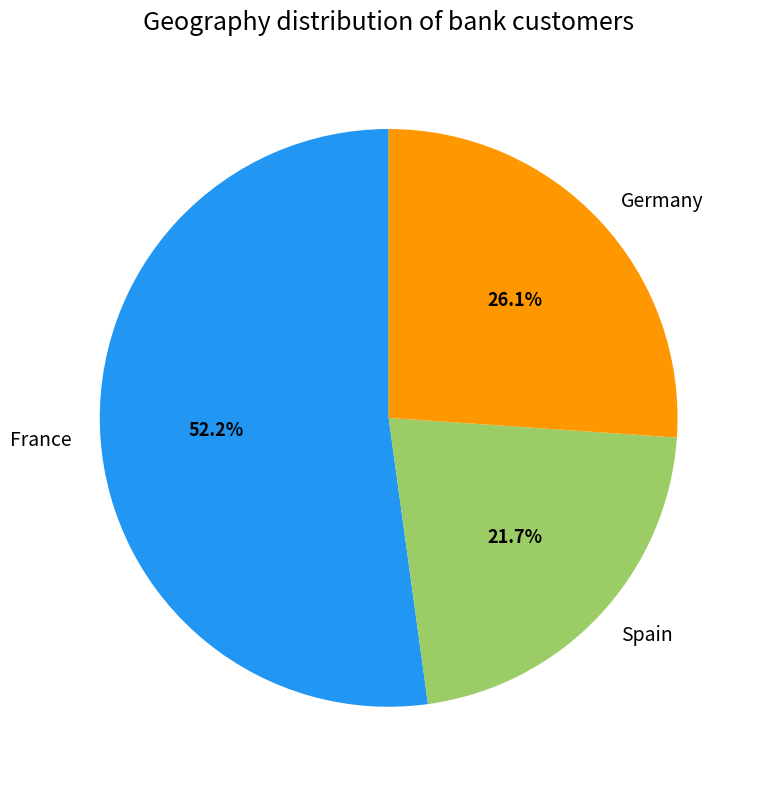

Approximately how many times larger is the value at France compared to Spain?

2.4